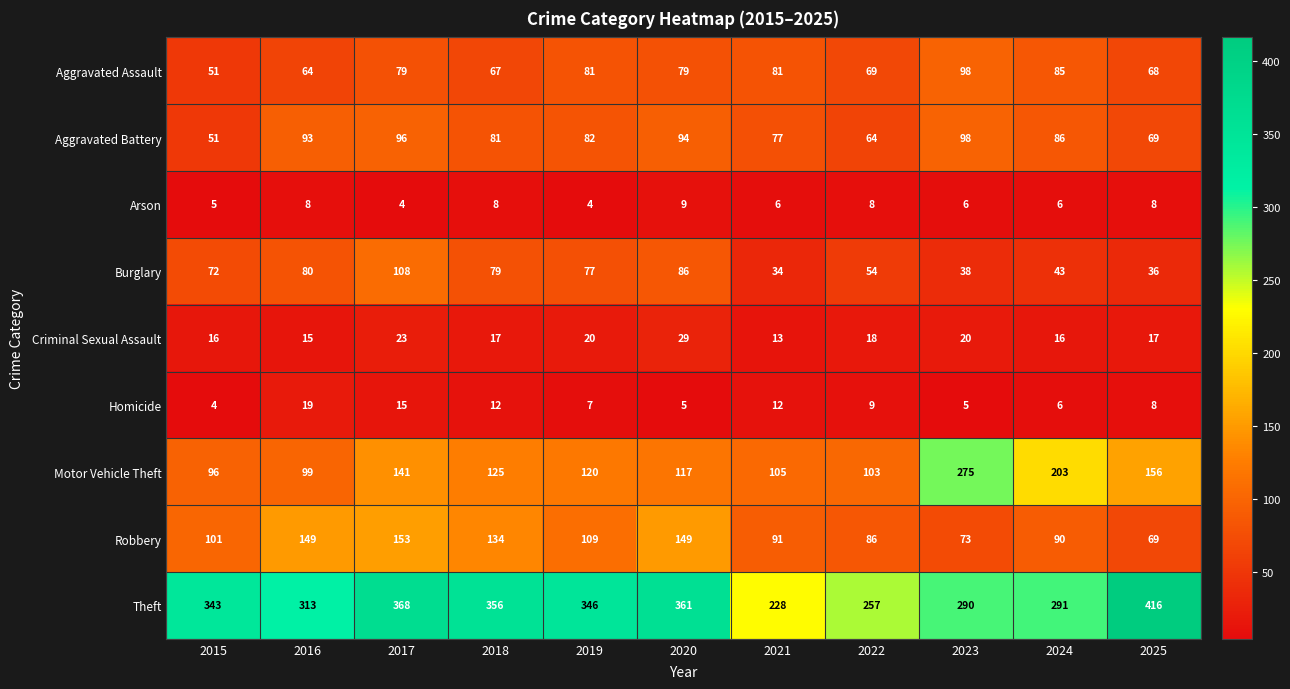

At how many categories does at least one series exceed 31?

11